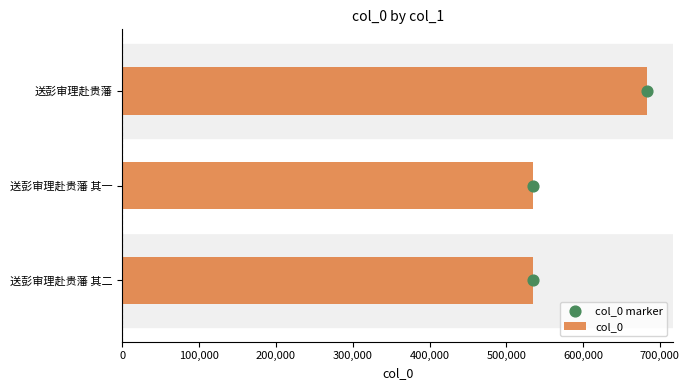

What is the lowest value of the col_0 series?

534714